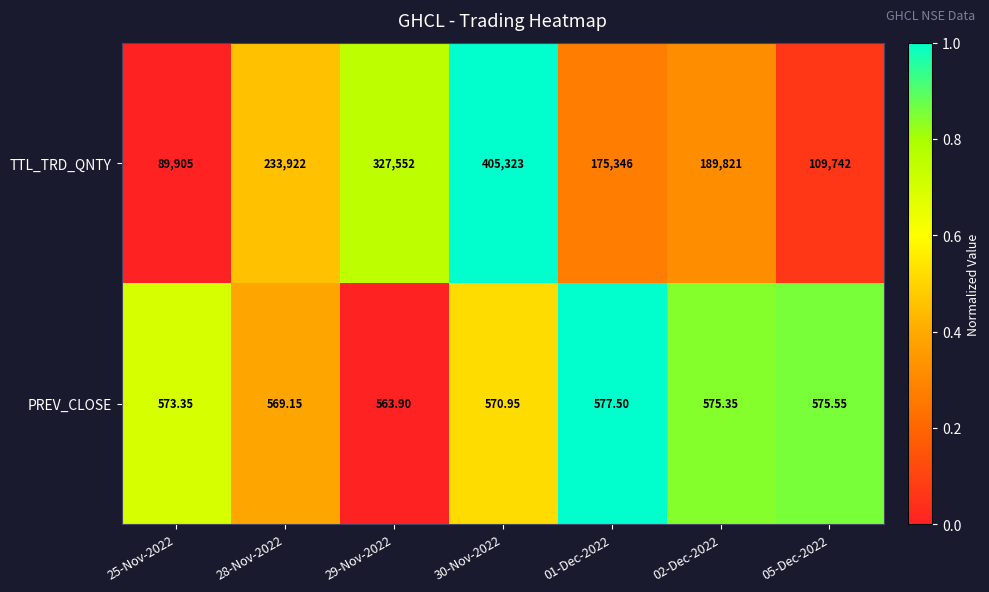

How many categories are shown in the chart?

7